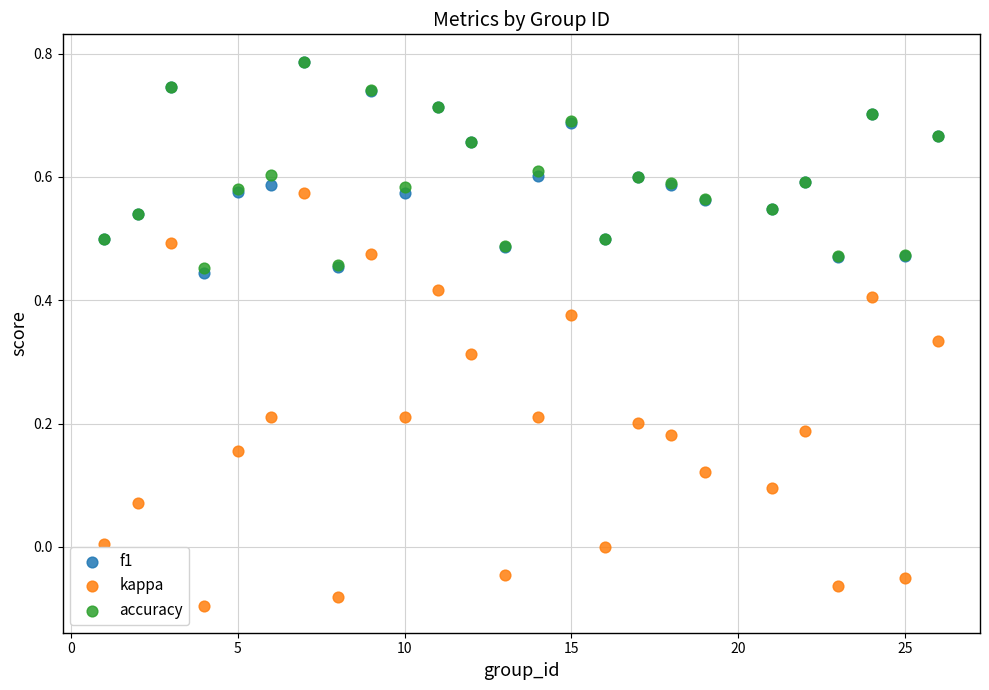

What are all the series names shown in the legend?

f1, kappa, accuracy